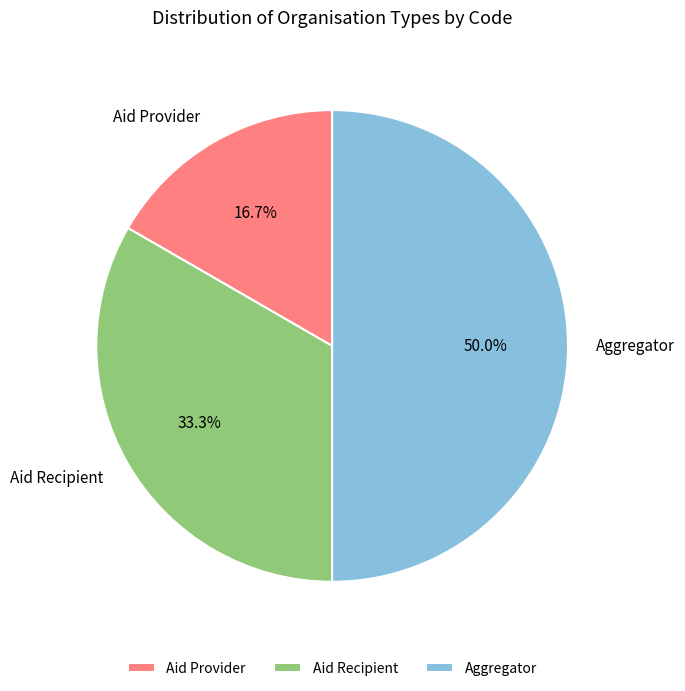

Combined, what portion of the pie is Aid Provider and Aggregator?

66.7%